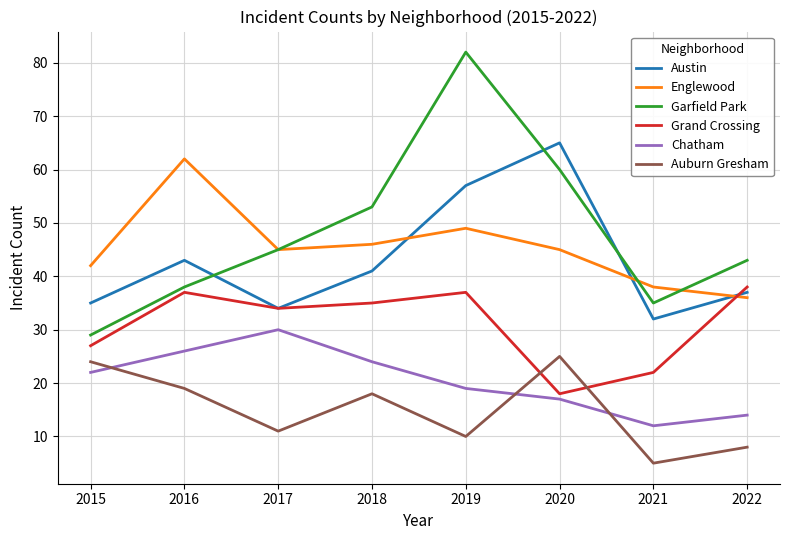

What is the greatest value displayed?

82